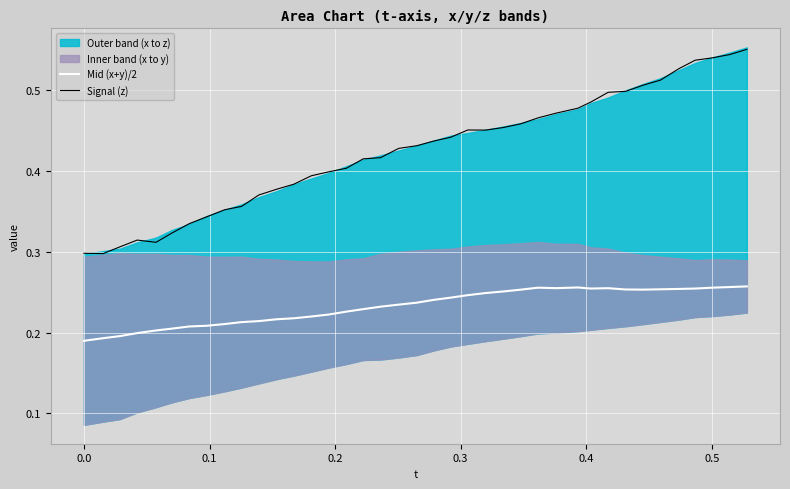

How many interior local peaks does the Mid (x+y)/2 series have?

3